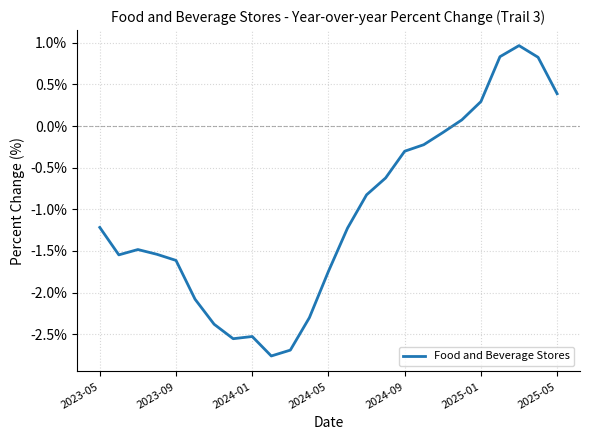

What is the average value?

-1.1